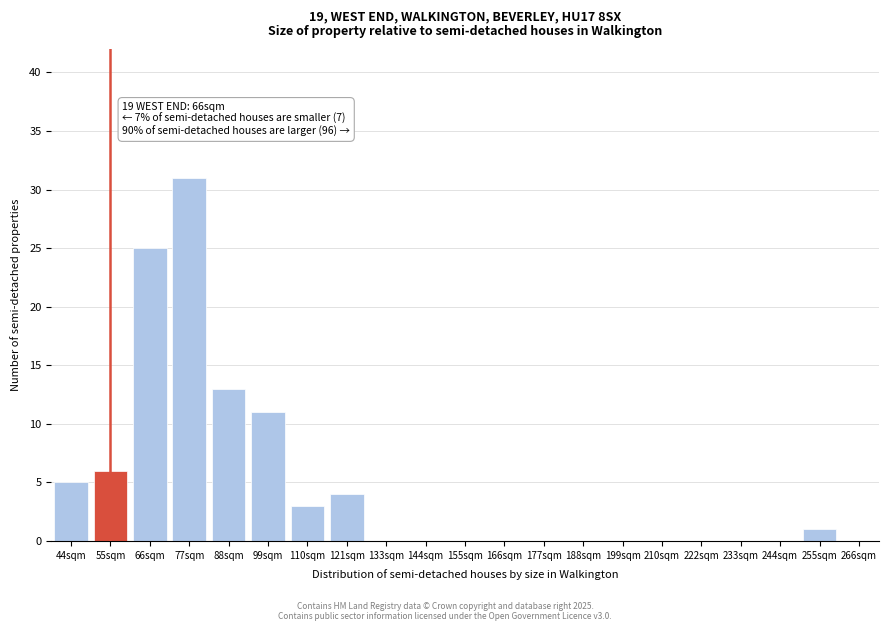

Reading right to left, list all the values displayed in this chart.

255sqm=1	244sqm=0	233sqm=0	222sqm=0	210sqm=0	199sqm=0	188sqm=0	177sqm=0	166sqm=0	155sqm=0	144sqm=0	133sqm=0	121sqm=4	110sqm=3	99sqm=11	88sqm=13	77sqm=31	66sqm=25	55sqm=6	44sqm=5